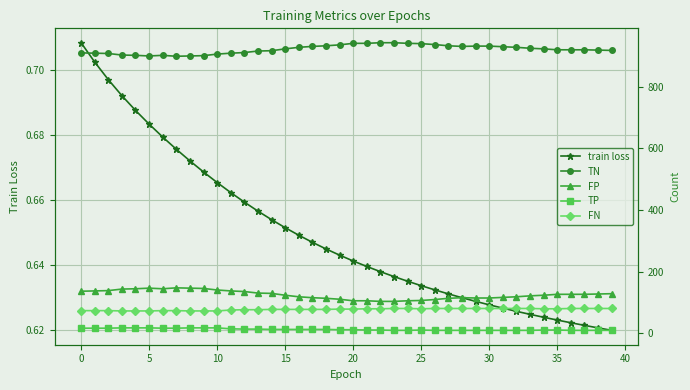

Count the train loss values in the range 0 to 1.

40